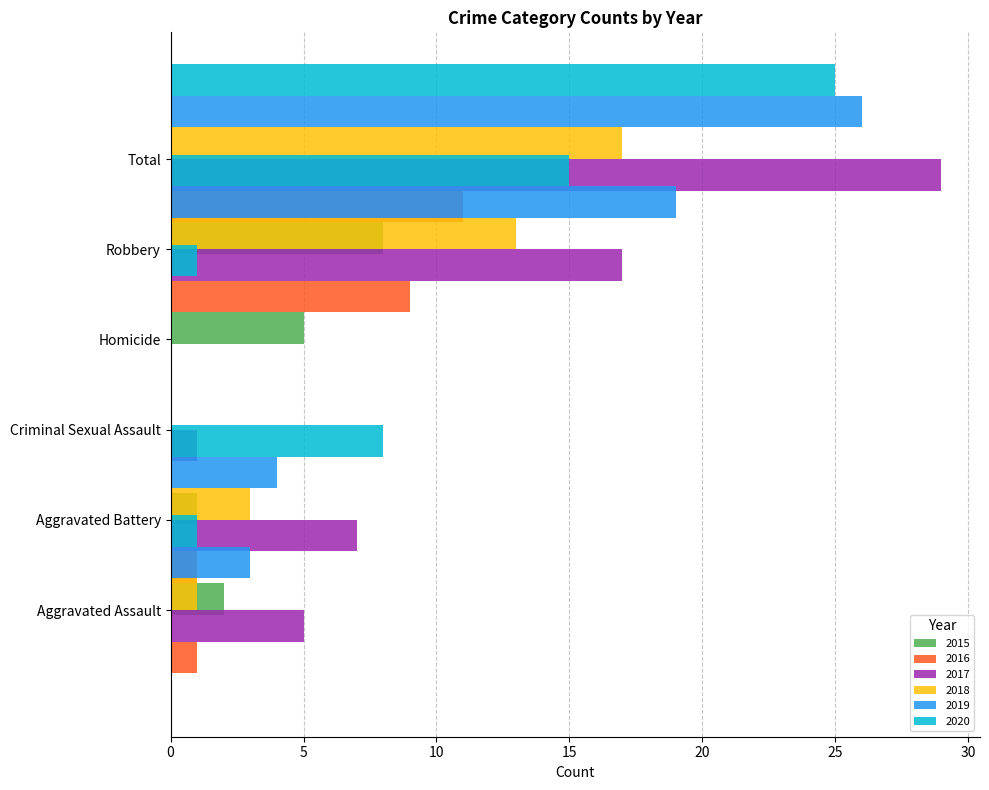

Between Criminal Sexual Assault and Homicide, which is larger?

Homicide